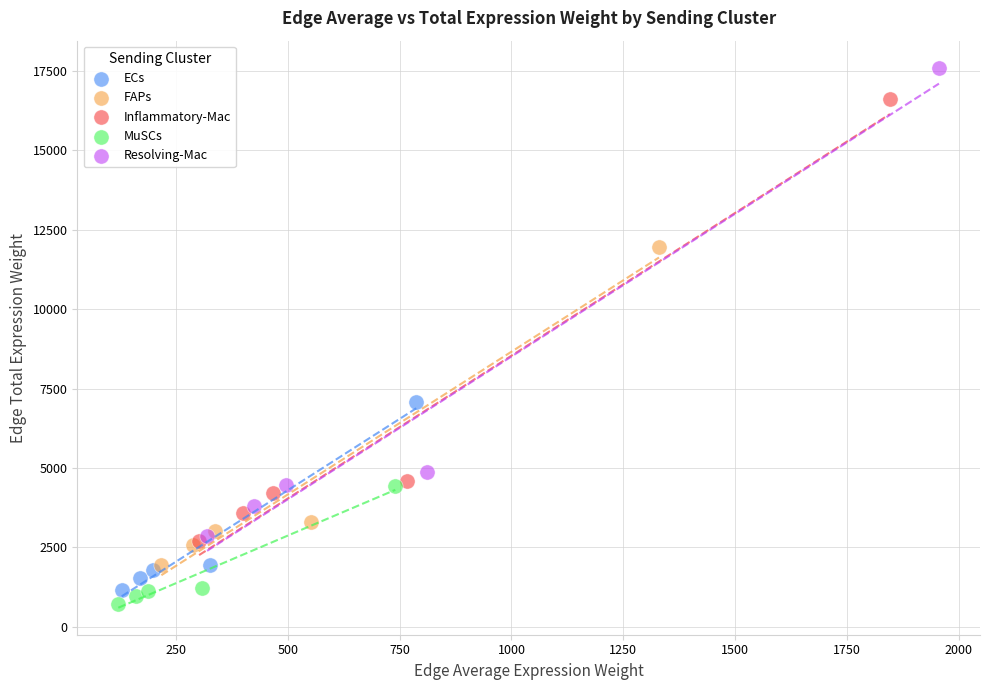

Which series reaches the minimum Y coordinate?

MuSCs